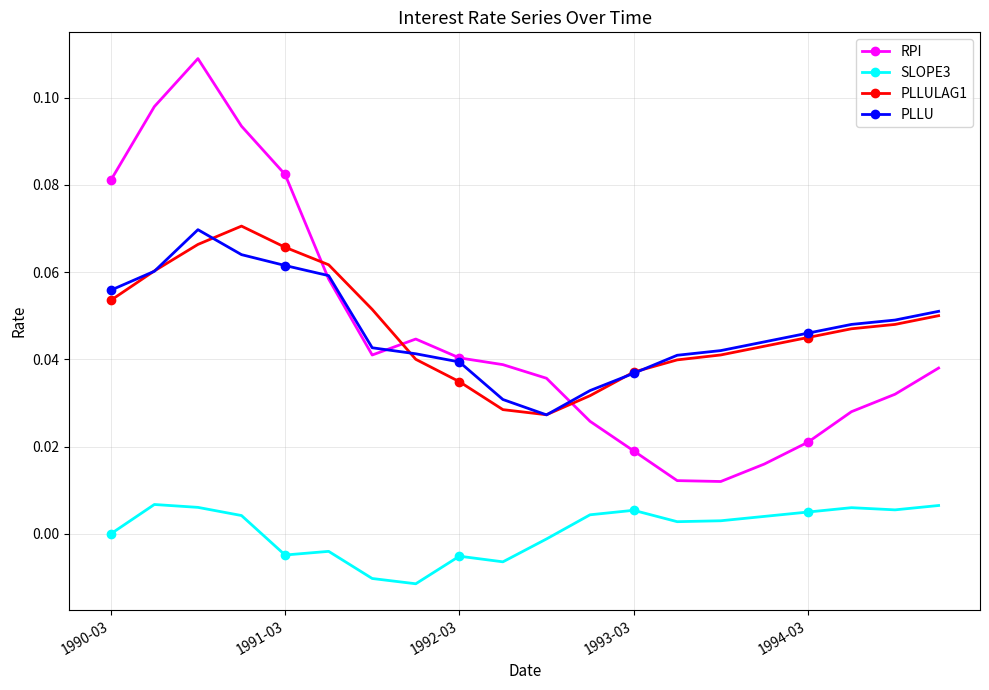

True or false: SLOPE3 and RPI cross at least once.

False